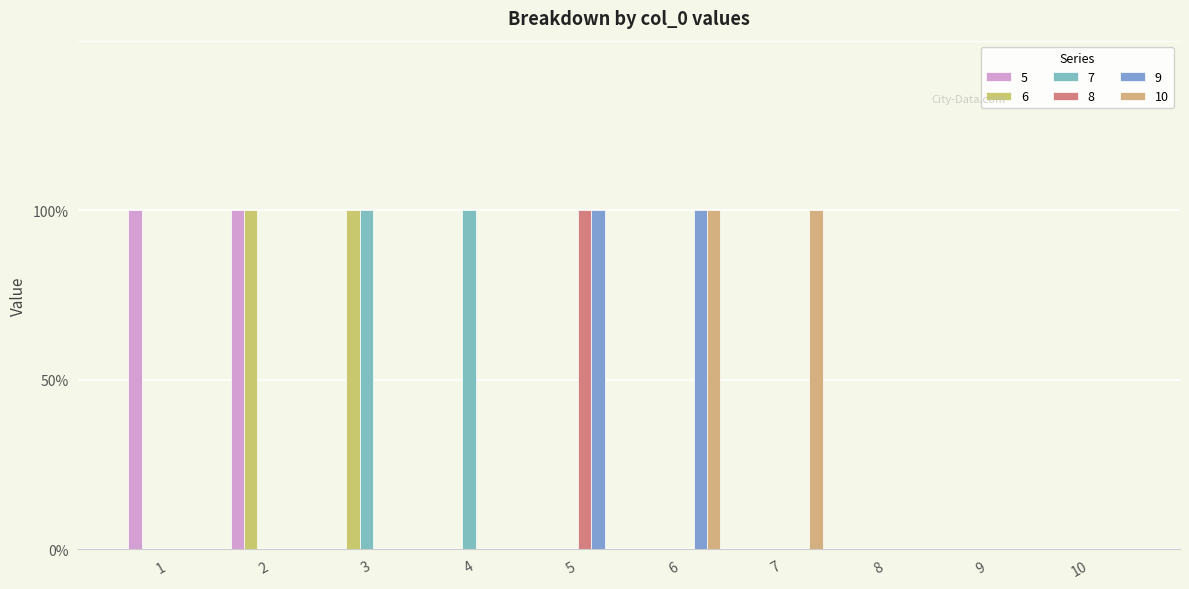

Are the bars grouped side by side (vs. stacked)?

Yes